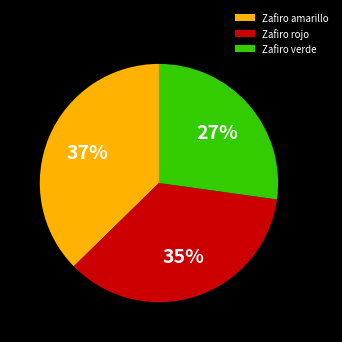

Is there a majority slice in this chart?

No